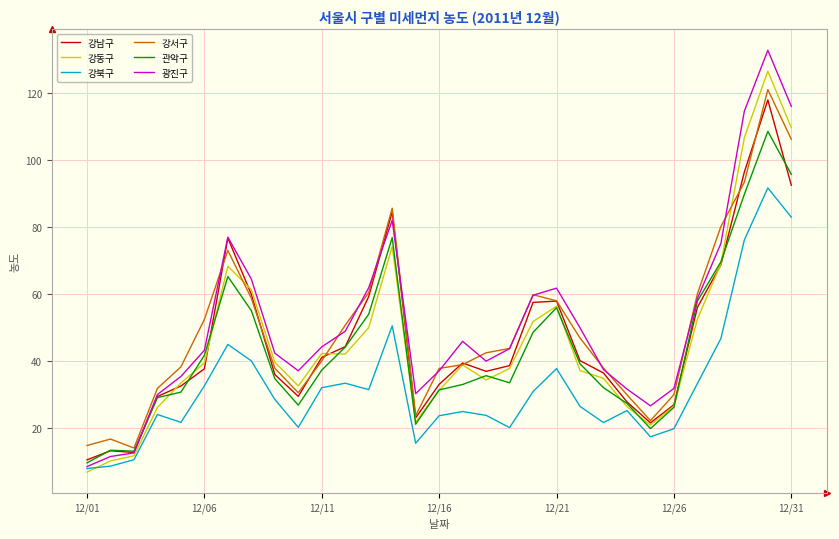

True or false: 강서구 and 강북구 intersect in this chart.

False